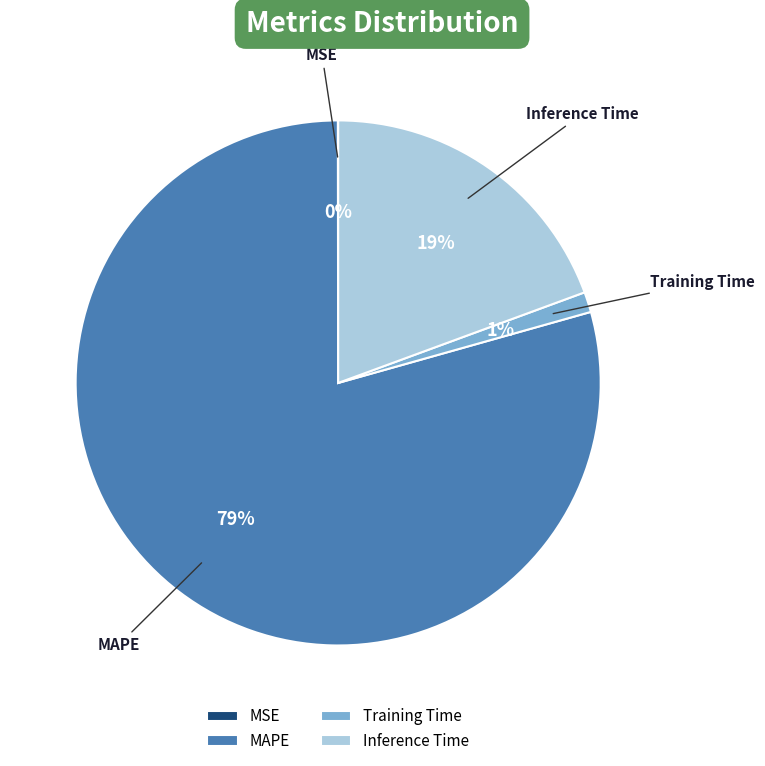

Combined, do Training Time and MAPE account for over 50%?

Yes